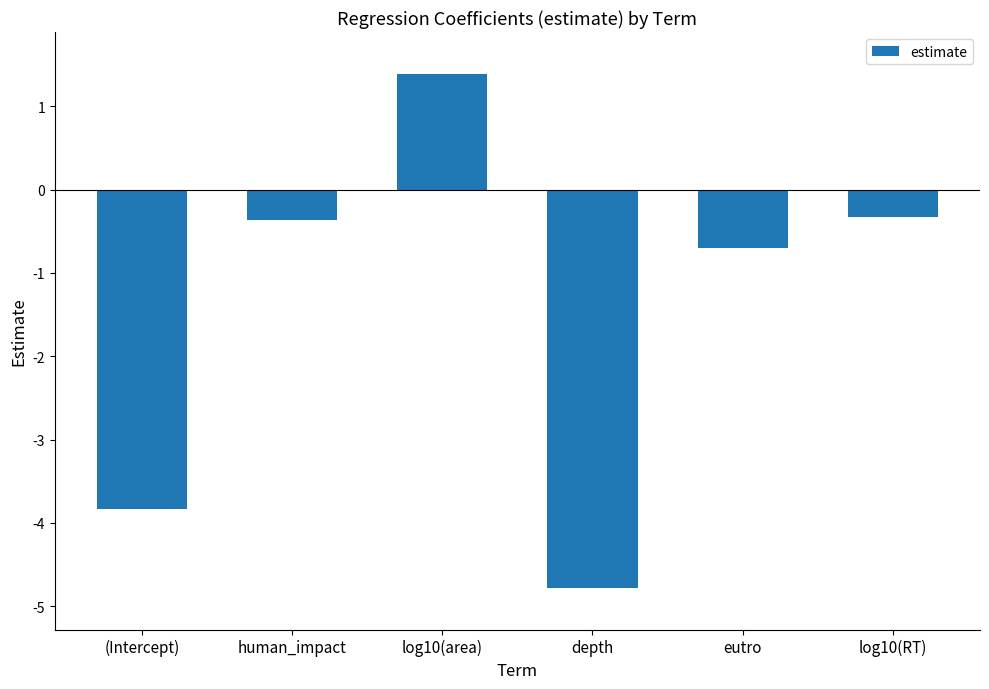

What is the approximate value at eutro?

-0.7